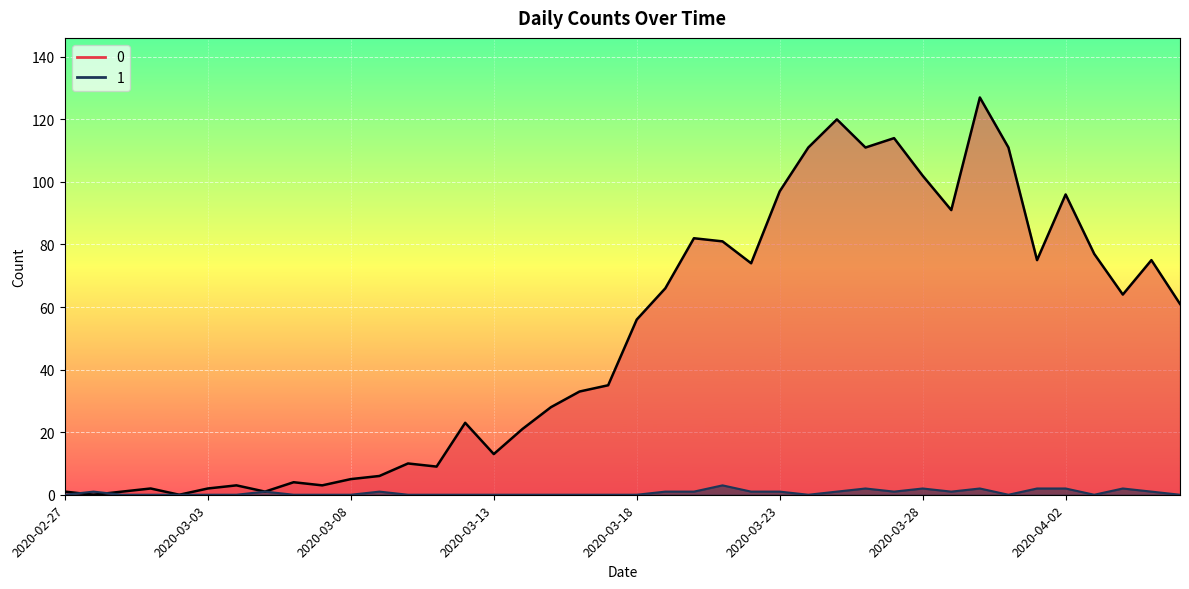

What is the greatest value displayed?

127